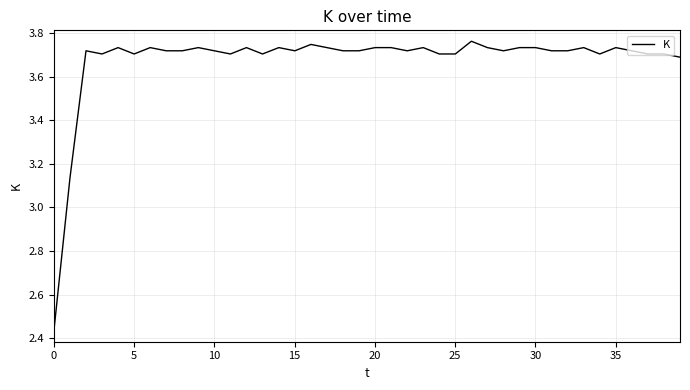

What is the difference between the maximum and minimum values?

1.3